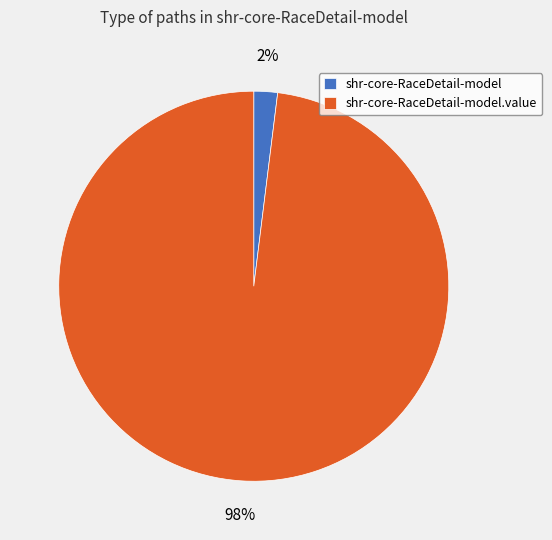

Between shr-core-RaceDetail-model.value and shr-core-RaceDetail-model, which is larger?

shr-core-RaceDetail-model.value